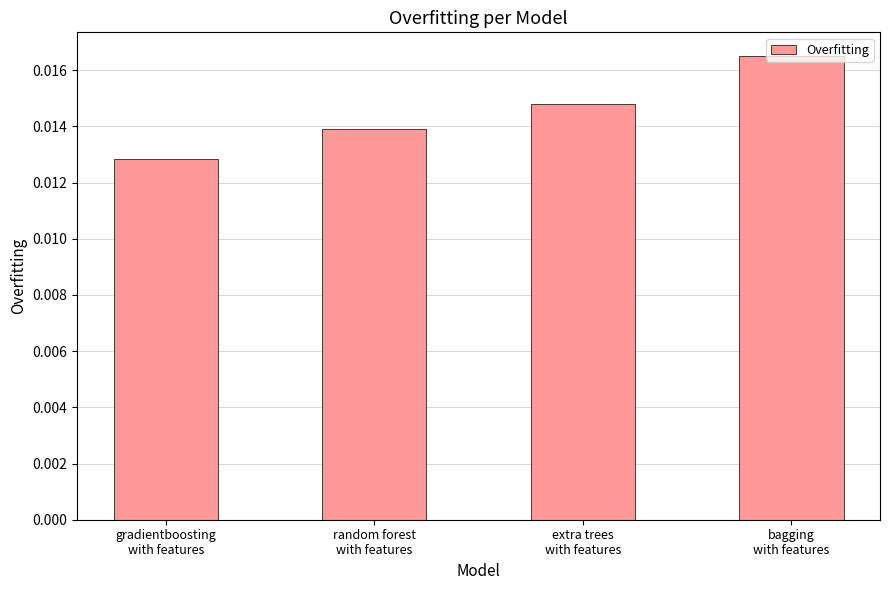

How many values are between 0 and 1?

4